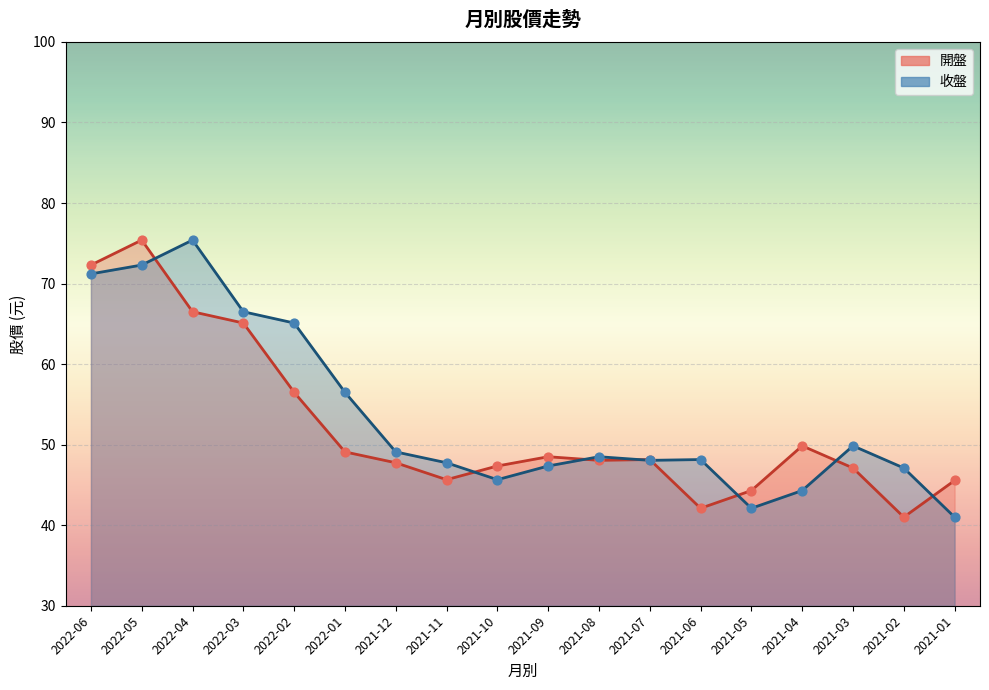

Which series reaches the maximum Y coordinate?

開盤